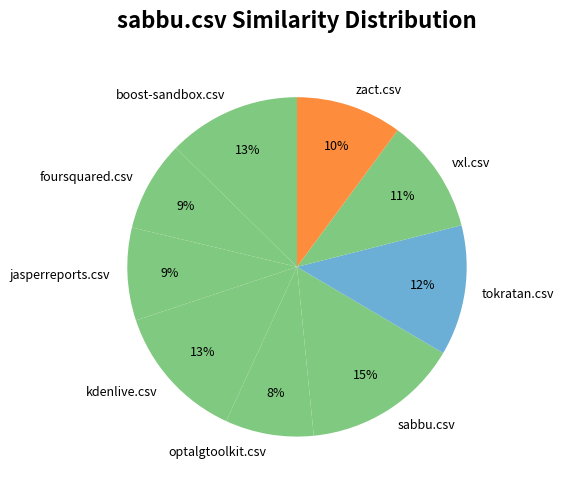

To the nearest percent, what is the difference between the largest and smallest slice percentages?

7%